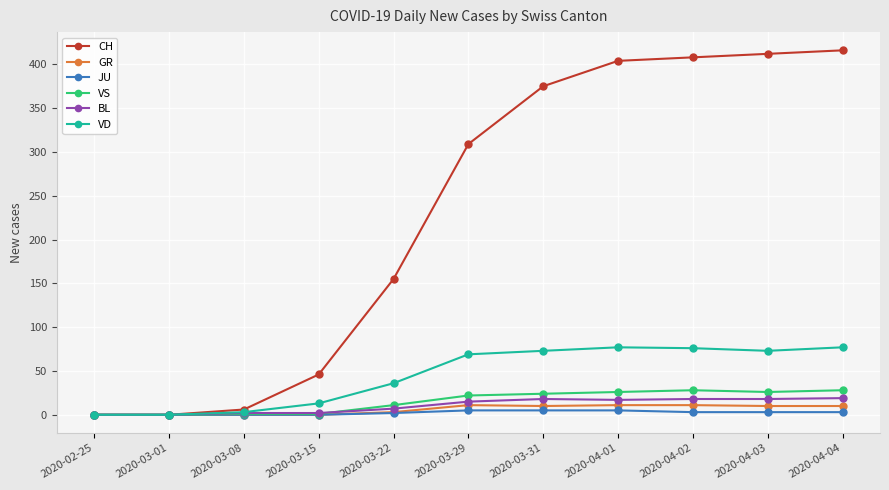

What is the label of the 6th point from the right?

2020-03-29